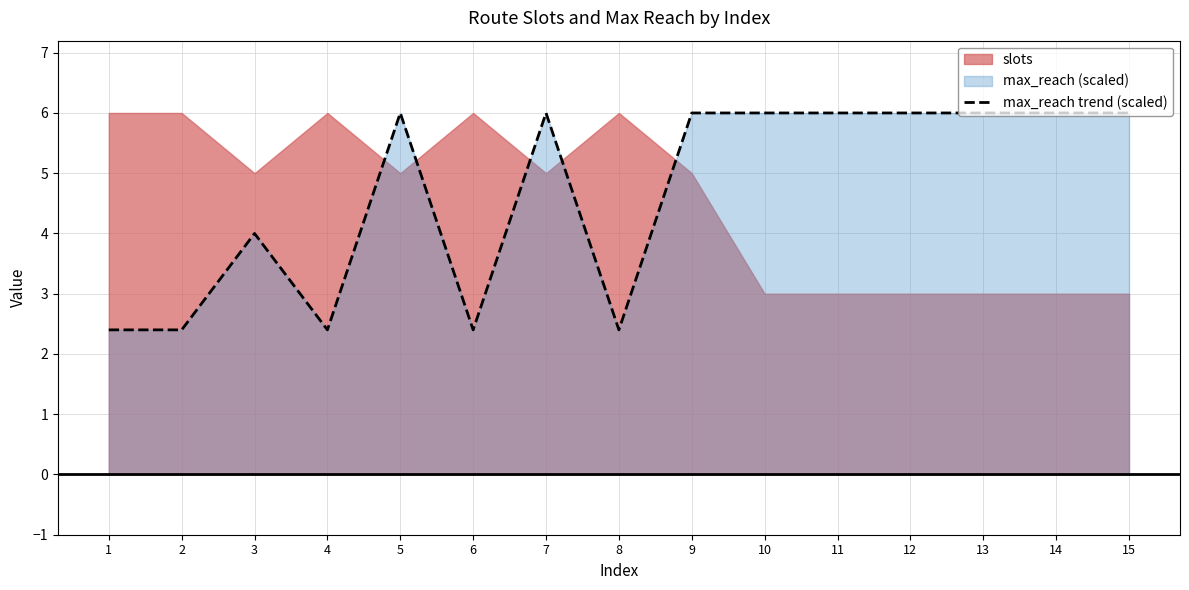

What is the value of the 13th point from the left?

6.0